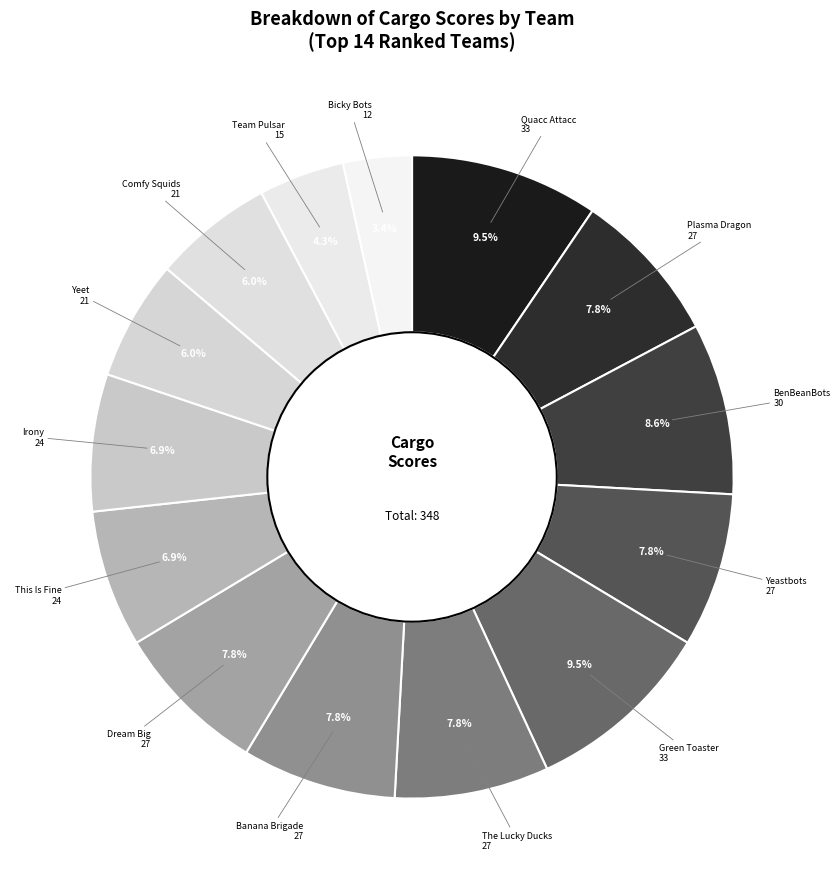

Which slice is the smallest?

Bicky Bots